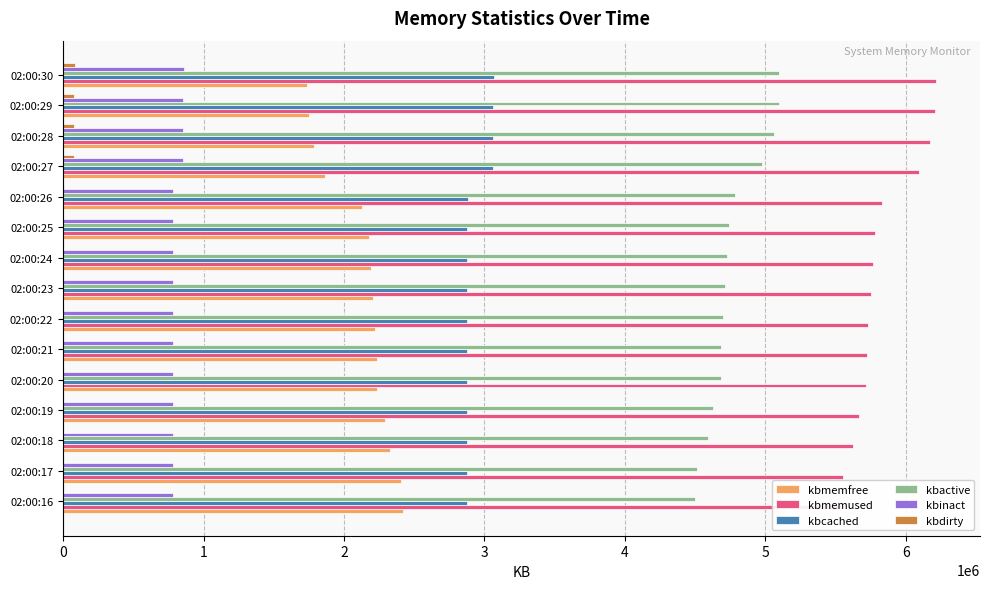

How many data points in kbinact are less than 780708?

7